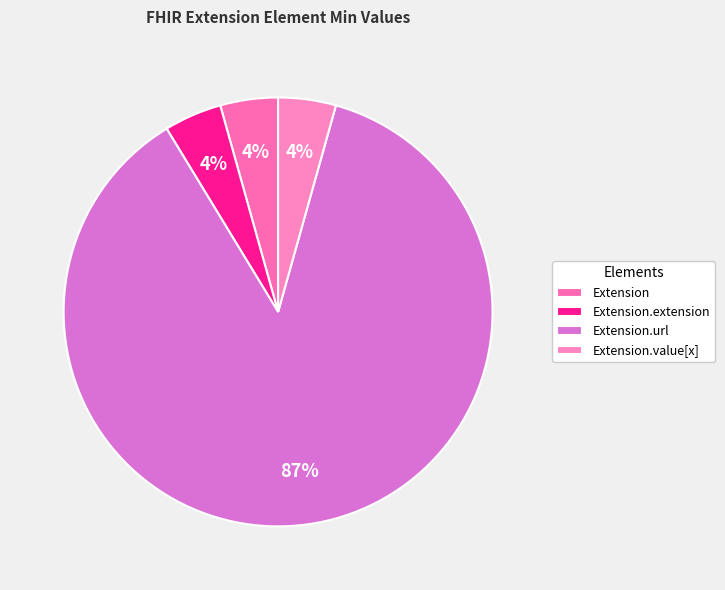

Which slice is the largest?

Extension.url